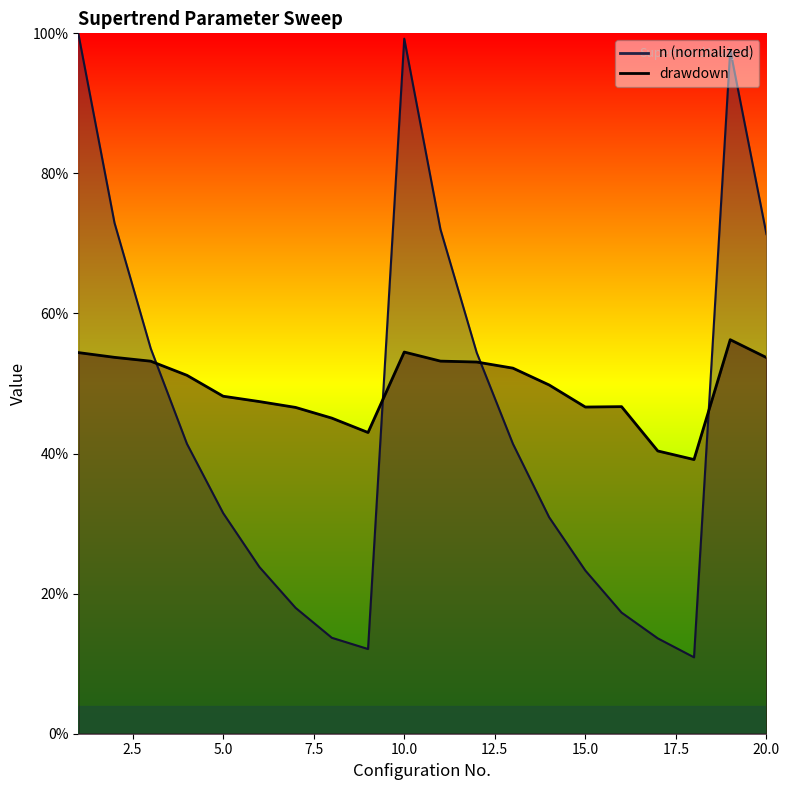

How many interior local peaks does the drawdown series have?

3